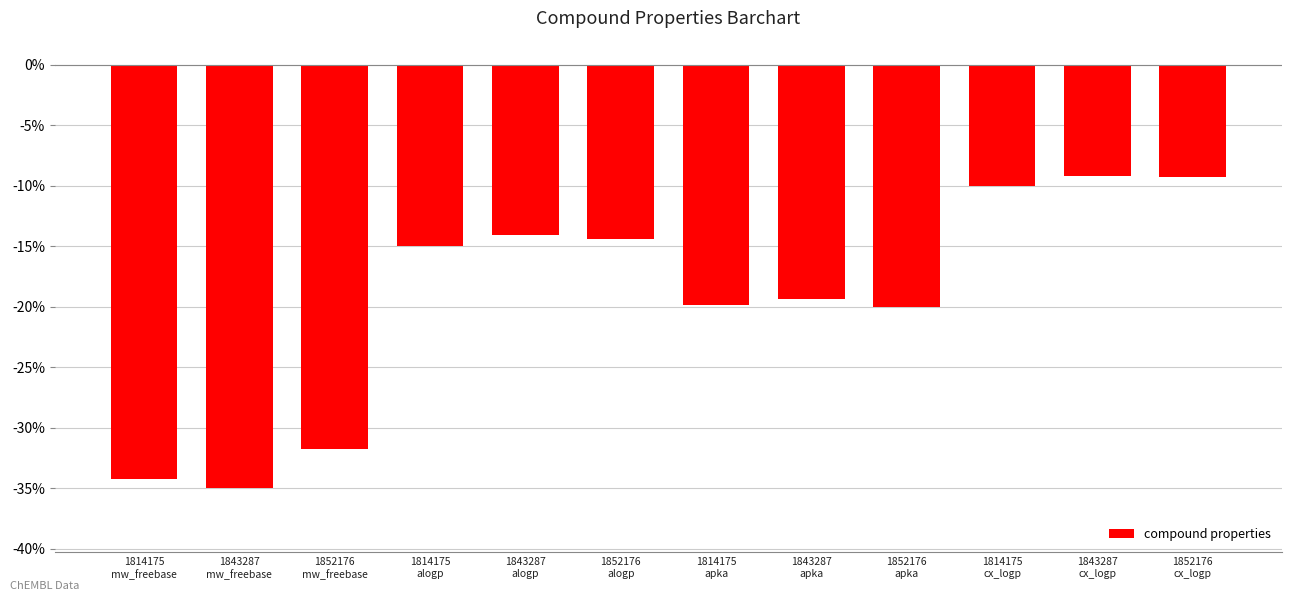

What is the label of the 4th bar from the left?

1814175
alogp